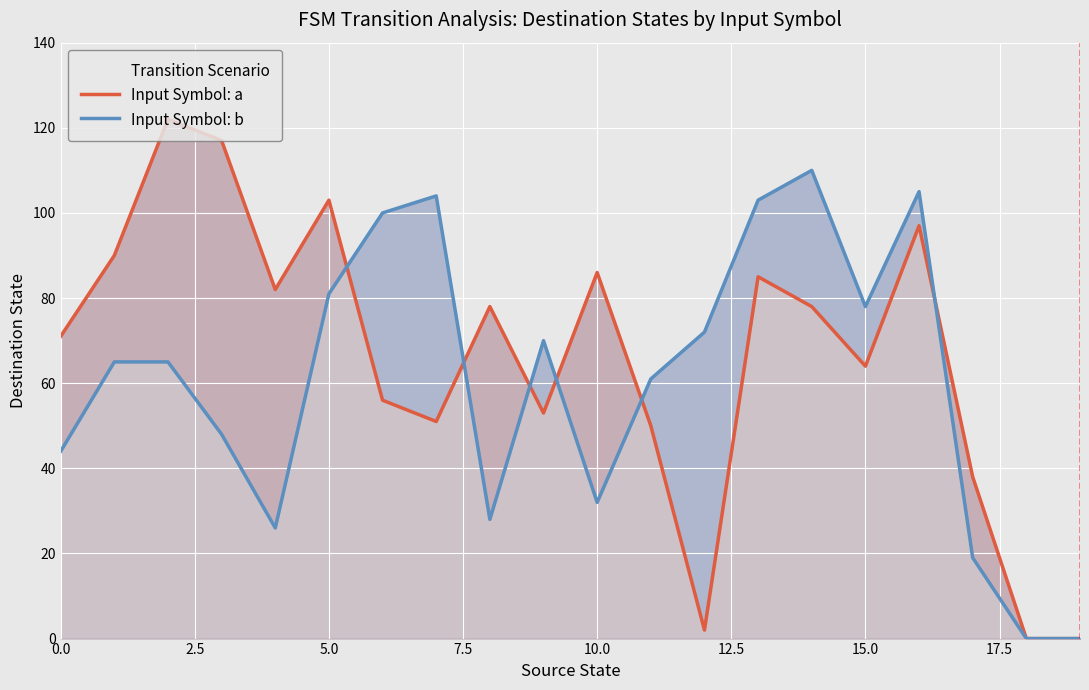

Reading left to right, extract all data points from this chart.

Input Symbol: a: 71	90	122	117	82	103	56	51	78	53	86	50	2	85	78	64	97	38	0	0
Input Symbol: b: 44	65	65	48	26	81	100	104	28	70	32	61	72	103	110	78	105	19	0	0